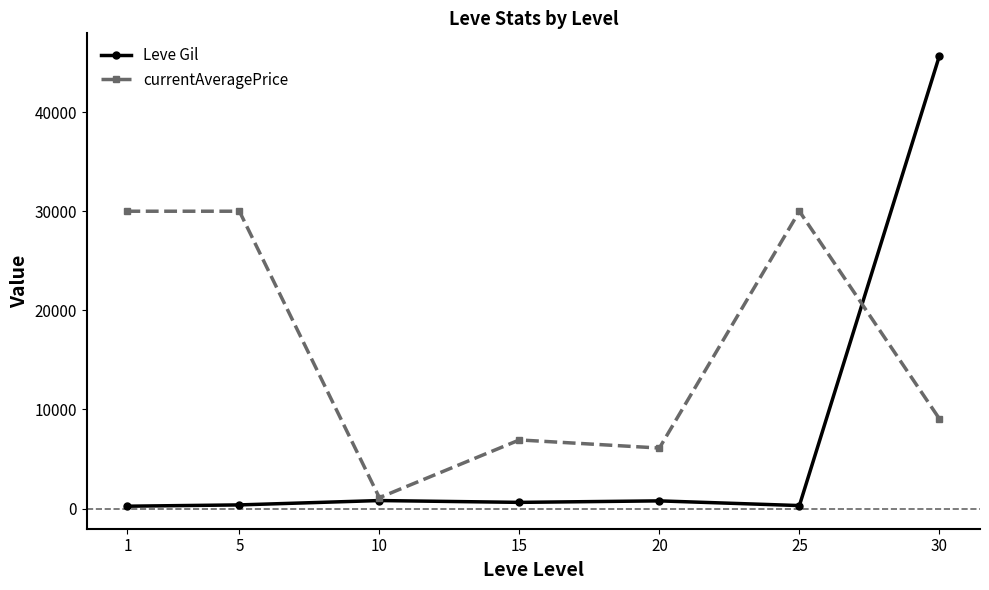

What is the value of the currentAveragePrice point at the 6th from the left?

30000.0